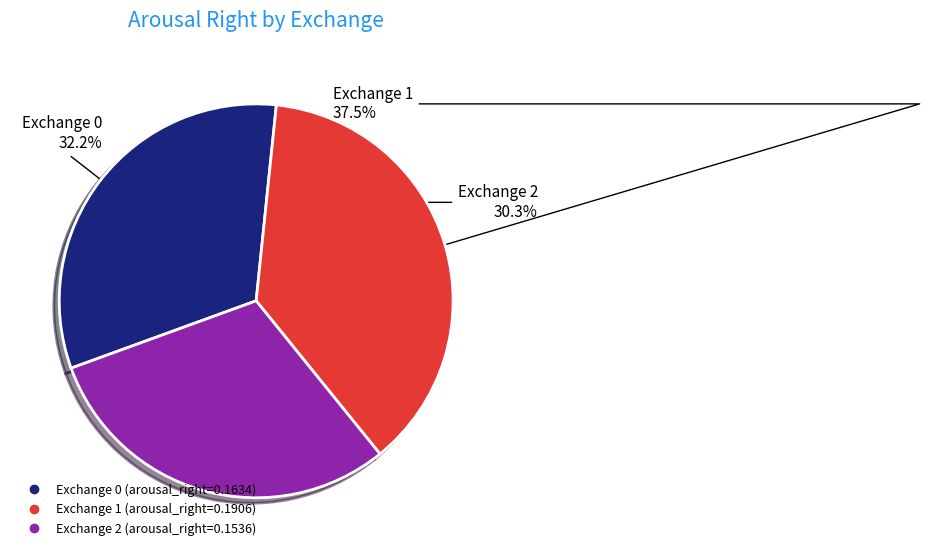

Is there a majority slice in this chart?

No